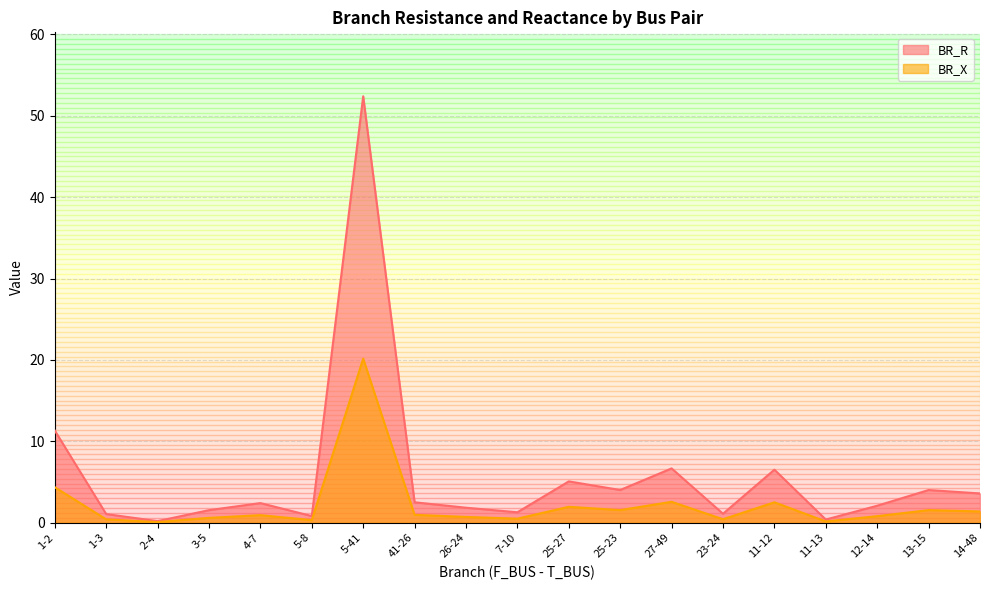

What is the total value across all series at 26-24?

2.5